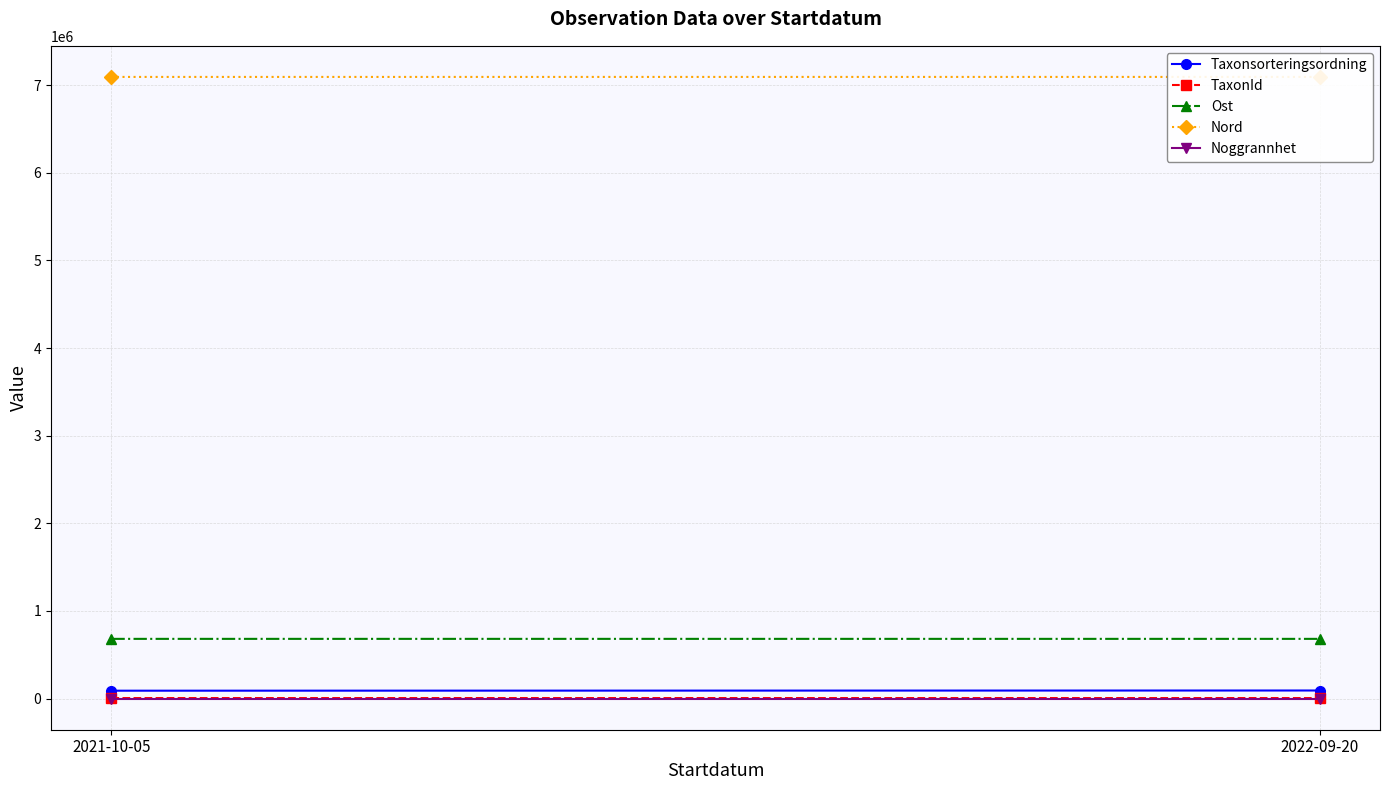

Which series has the widest spread of values?

Taxonsorteringsordning